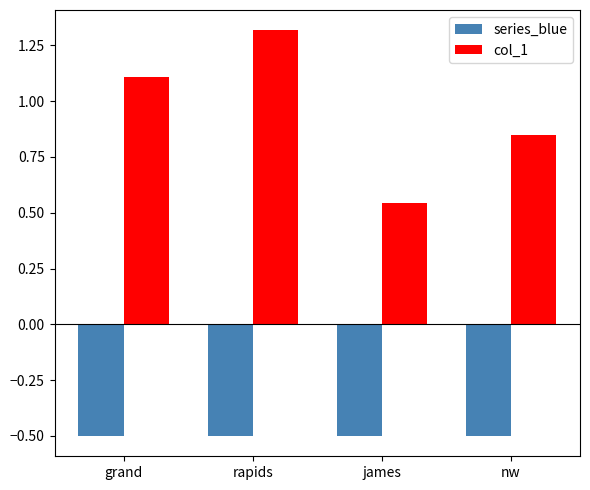

Between james and nw, which series saw the biggest shift?

col_1